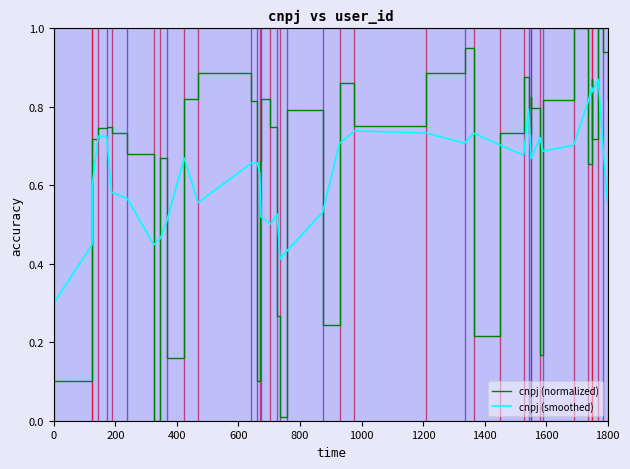

Which series has the largest range (max minus min)?

cnpj (normalized)